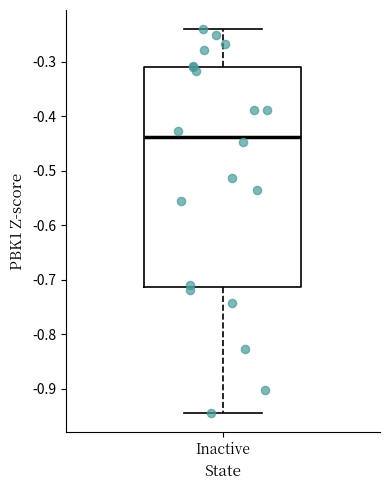

Read this box plot against the y-axis: the position of the median line, the range covered by the box, and the ends of both whiskers. The values are not printed on the chart, so give them approximately, as read against the axis.

median -0.44, box -0.71 to -0.31, whiskers -0.94 to -0.24